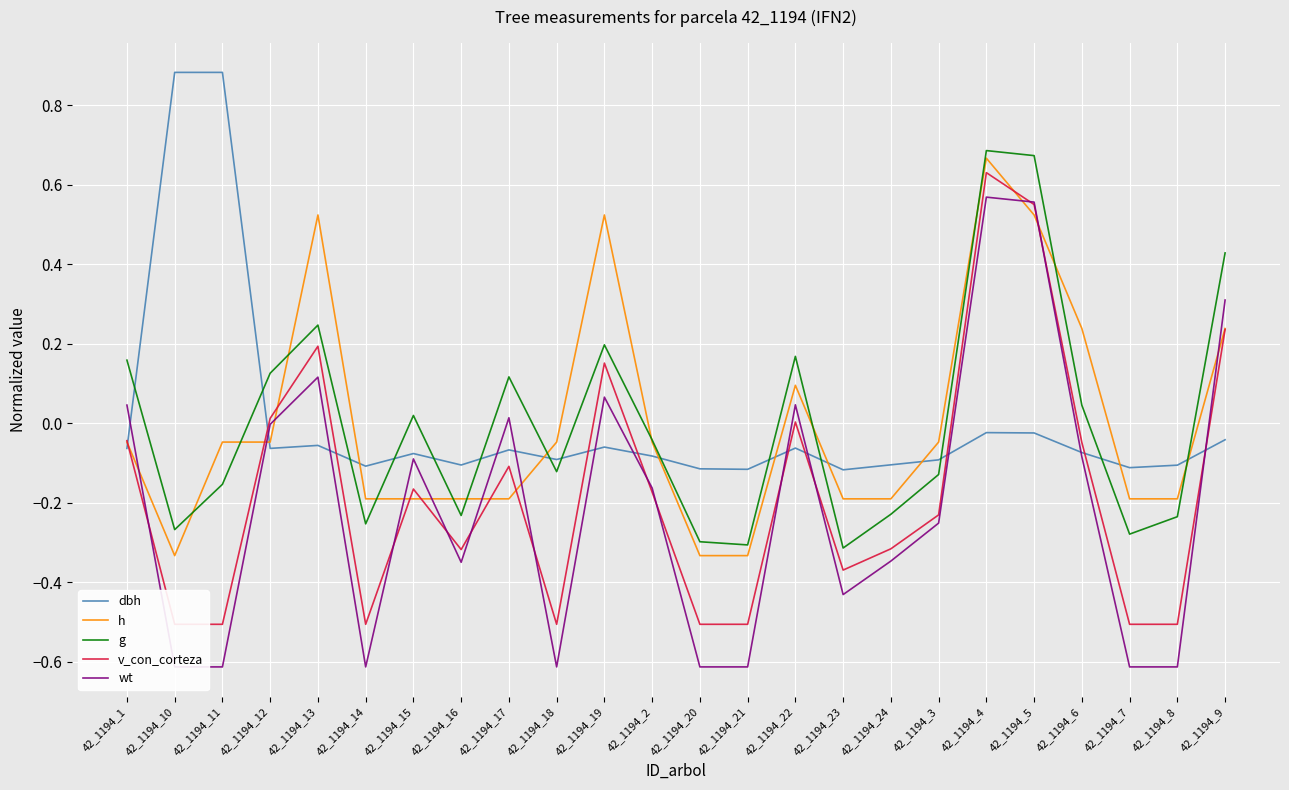

Which series has the largest range (max minus min)?

wt